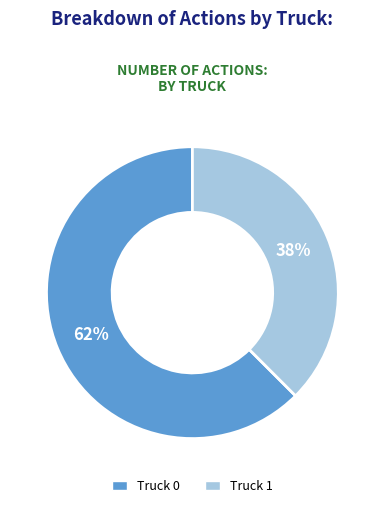

Rank the categories by value from lowest to highest.

Truck 1, Truck 0